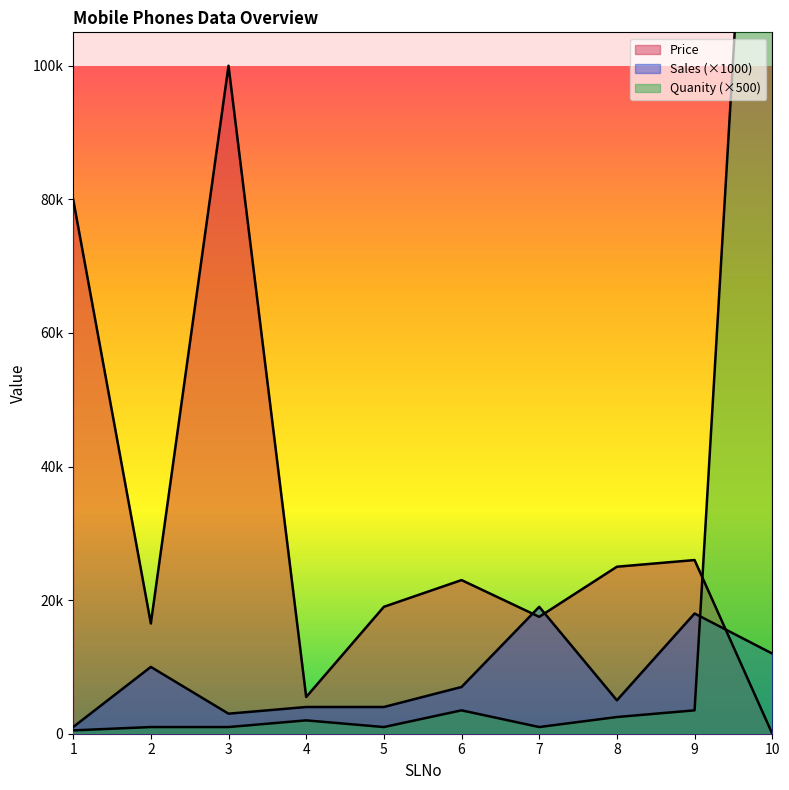

True or false: Price has a value of 19000 at 5.

True